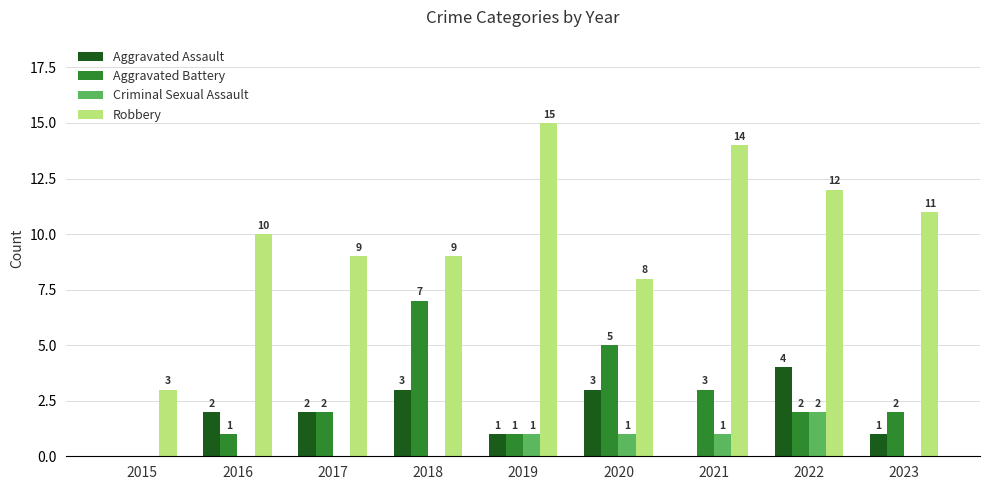

What are all the series names shown in the legend?

Aggravated Assault, Aggravated Battery, Criminal Sexual Assault, Robbery